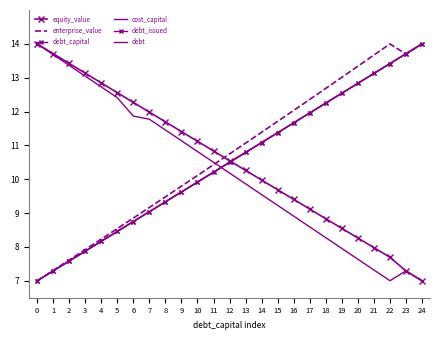

Reading left to right, list all the values displayed in this chart.

equity_value: 0=14.0	1=13.7	2=13.4	3=13.1	4=12.8	5=12.6	6=12.3	7=12.0	8=11.7	9=11.4	10=11.1	11=10.8	12=10.5	13=10.3	14=10.0	15=9.7	16=9.4	17=9.1	18=8.8	19=8.5	20=8.3	21=8.0	22=7.7	23=7.3	24=7.0
enterprise_value: 0=7.0	1=7.3	2=7.6	3=7.9	4=8.2	5=8.5	6=8.9	7=9.2	8=9.5	9=9.8	10=10.1	11=10.4	12=10.7	13=11.1	14=11.4	15=11.7	16=12.0	17=12.4	18=12.7	19=13.0	20=13.3	21=13.7	22=14.0	23=13.7	24=14.0
debt_capital: 0=7.0	1=7.3	2=7.6	3=7.9	4=8.2	5=8.5	6=8.8	7=9.0	8=9.3	9=9.6	10=9.9	11=10.2	12=10.5	13=10.8	14=11.1	15=11.4	16=11.7	17=12.0	18=12.2	19=12.5	20=12.8	21=13.1	22=13.4	23=13.7	24=14.0
cost_capital: 0=14.0	1=13.7	2=13.4	3=13.0	4=12.7	5=12.4	6=11.9	7=11.8	8=11.5	9=11.1	10=10.8	11=10.5	12=10.2	13=9.9	14=9.5	15=9.2	16=8.9	17=8.6	18=8.3	19=8.0	20=7.6	21=7.3	22=7.0	23=7.3	24=7.0
debt_issued: 0=7.0	1=7.3	2=7.6	3=7.9	4=8.2	5=8.5	6=8.8	7=9.0	8=9.3	9=9.6	10=9.9	11=10.2	12=10.5	13=10.8	14=11.1	15=11.4	16=11.7	17=12.0	18=12.2	19=12.5	20=12.8	21=13.1	22=13.4	23=13.7	24=14.0
debt: 0=7.0	1=7.3	2=7.6	3=7.9	4=8.2	5=8.5	6=8.8	7=9.0	8=9.3	9=9.6	10=9.9	11=10.2	12=10.5	13=10.8	14=11.1	15=11.4	16=11.7	17=12.0	18=12.2	19=12.5	20=12.8	21=13.1	22=13.4	23=13.7	24=14.0